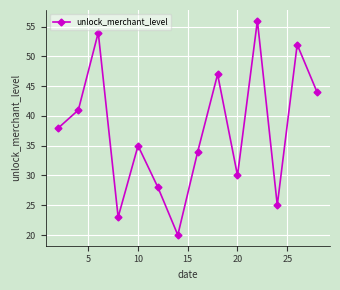

What is the smallest value displayed?

20